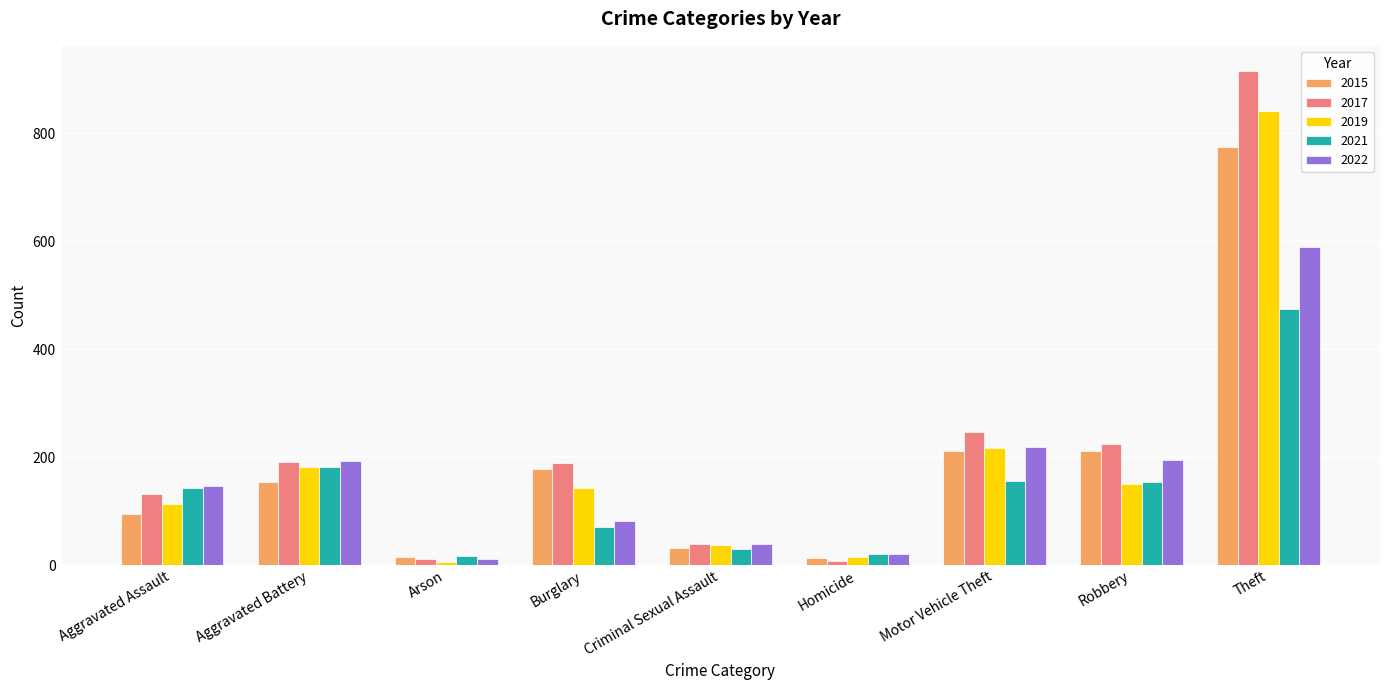

Which series changed the most between Burglary and Robbery?

2022